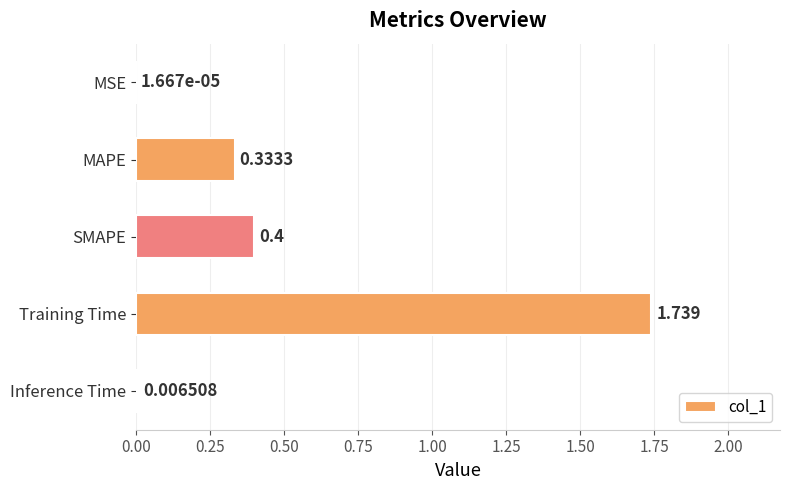

Which label corresponds to the largest value in the chart?

Training Time